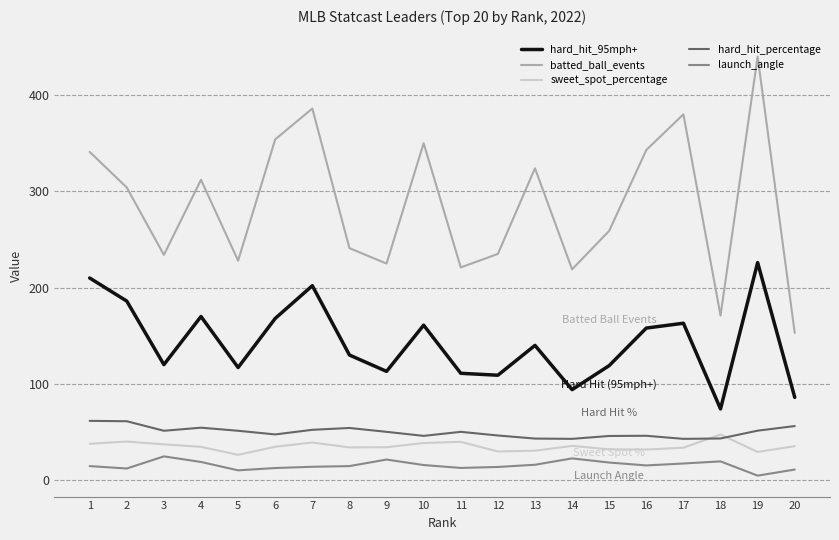

At which category is the sum across all series the highest?

19